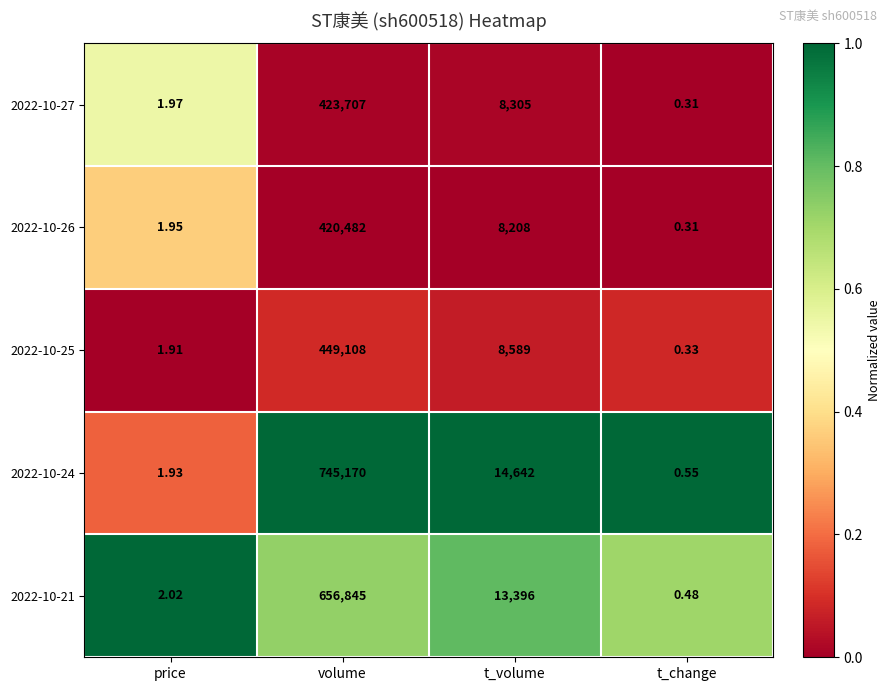

At how many categories does at least one series exceed 0?

4